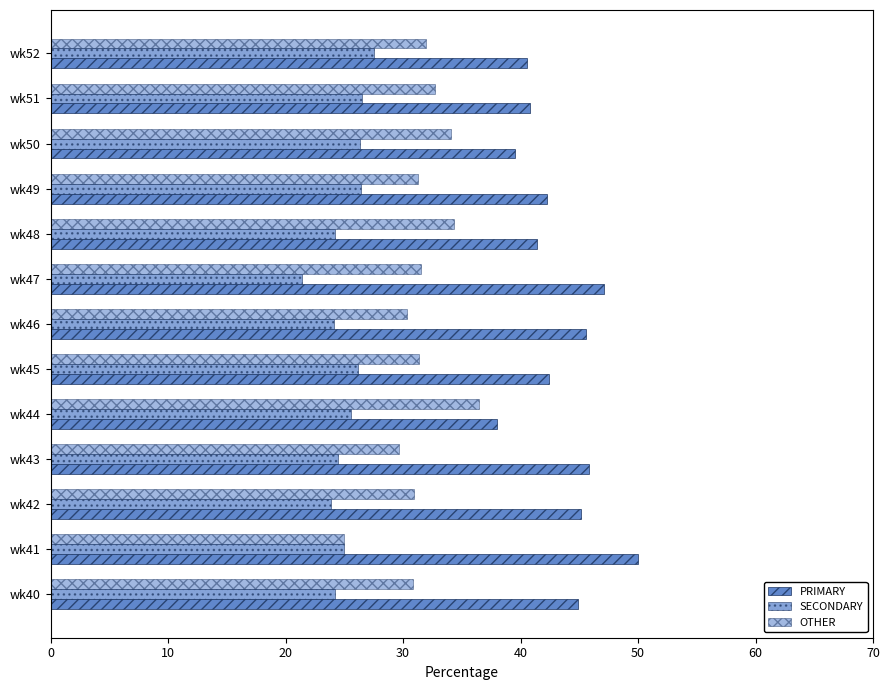

Reading right to left, transcribe all the data shown in this chart.

PRIMARY: 40.5	40.8	39.5	42.2	41.4	47.1	45.5	42.5	38.0	45.8	45.2	50.0	44.9
SECONDARY: 27.5	26.5	26.4	26.4	24.2	21.4	24.1	26.2	25.6	24.5	23.9	25.0	24.2
OTHER: 31.9	32.7	34.1	31.3	34.3	31.5	30.4	31.3	36.4	29.7	31.0	25.0	30.9